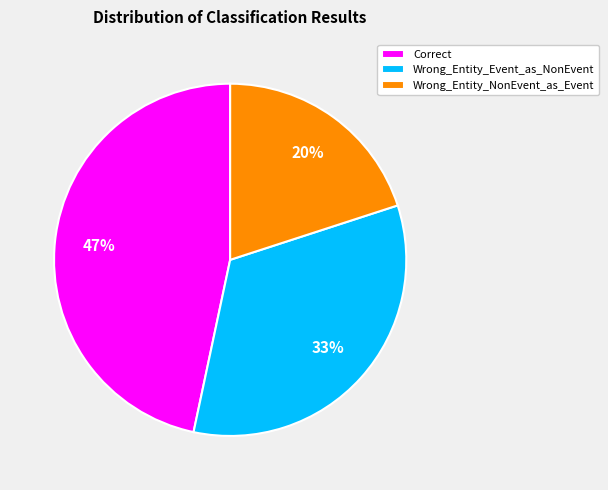

The Correct slice represents 47% of the pie. True or false?

True